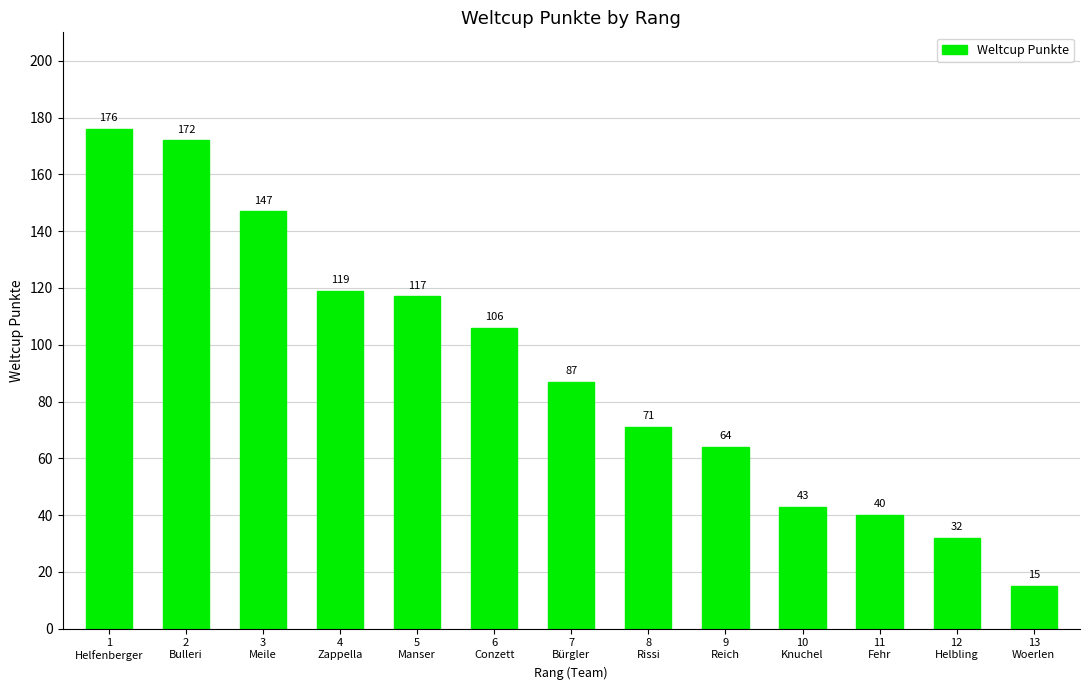

Are the bars horizontal?

No